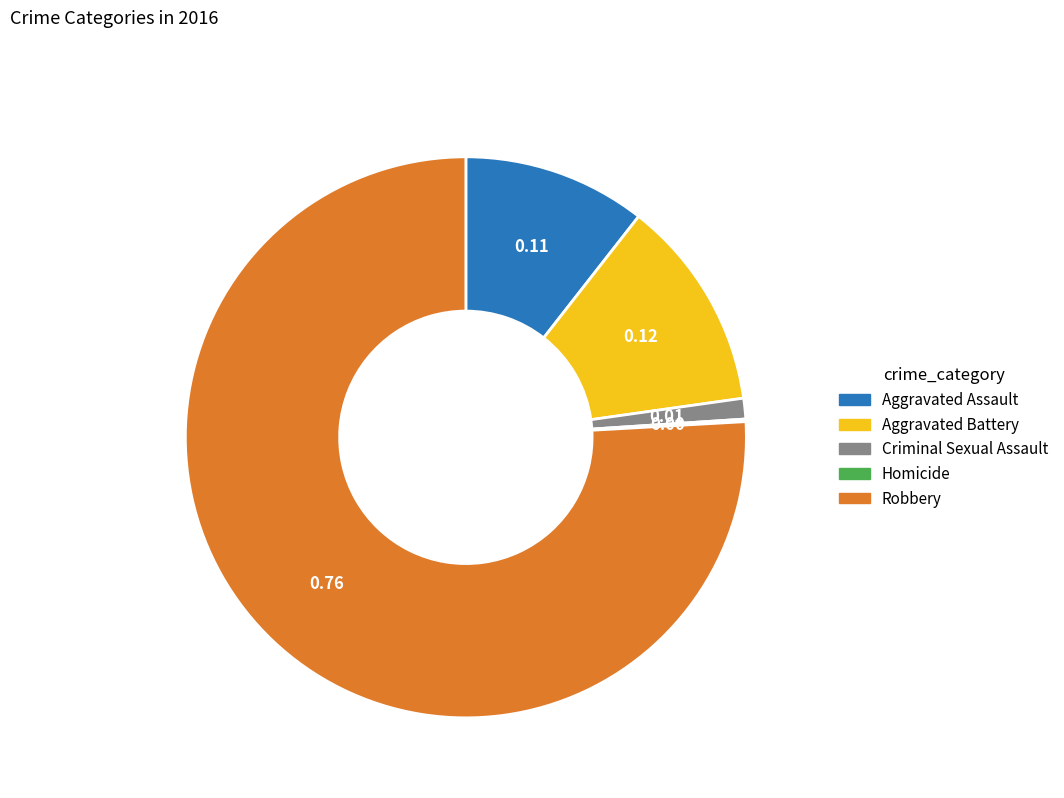

Does Robbery account for over 50% of the chart?

Yes